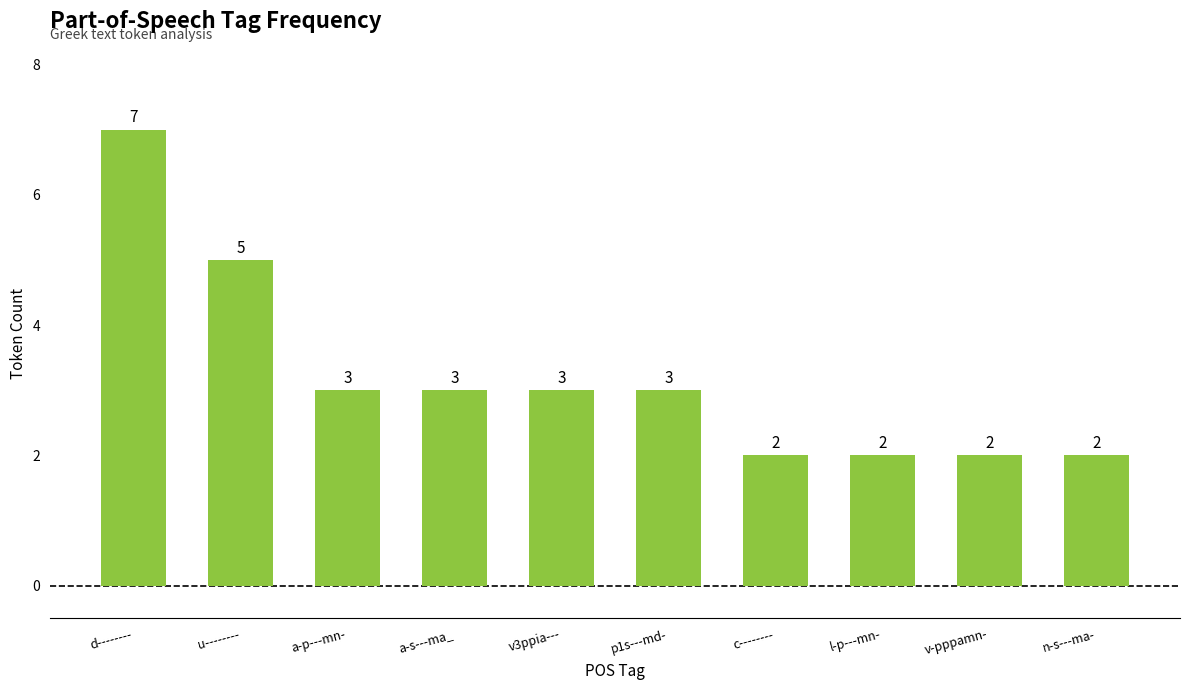

What is the minimum value shown in the chart?

2